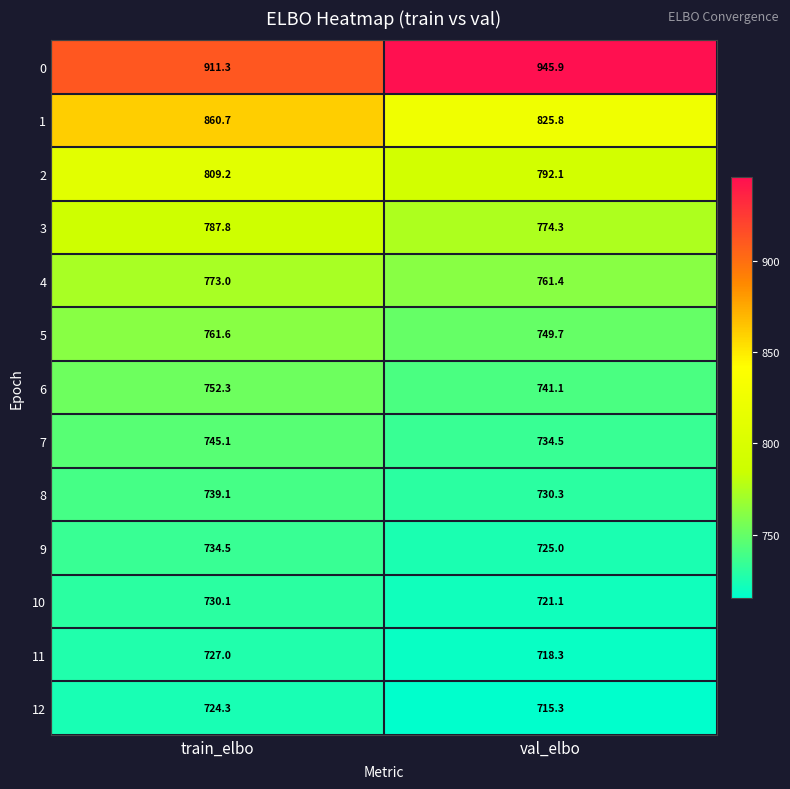

Rank the series at val_elbo from highest to lowest value.

0, 1, 2, 3, 4, 5, 6, 7, 8, 9, 10, 11, 12